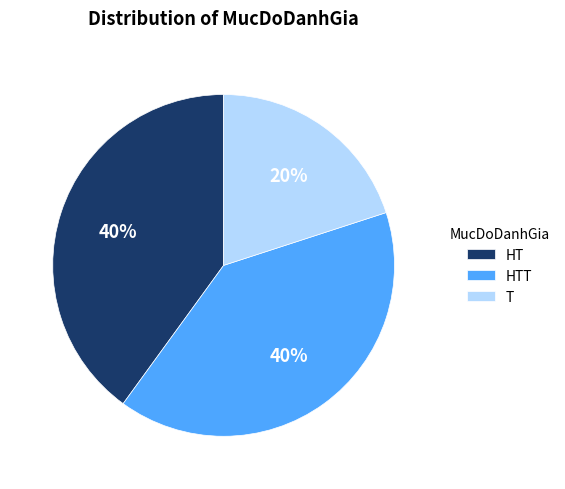

Does HTT represent more than half of the total?

No